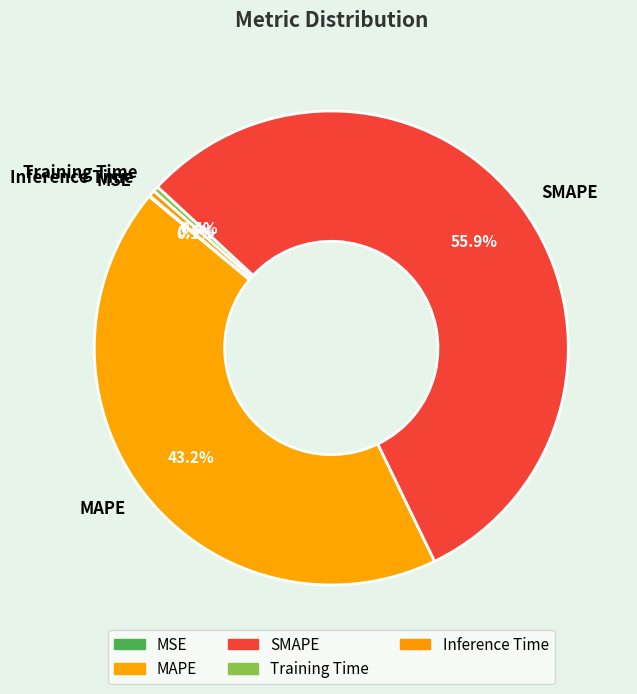

Is the sum of Training Time and SMAPE greater than half?

Yes